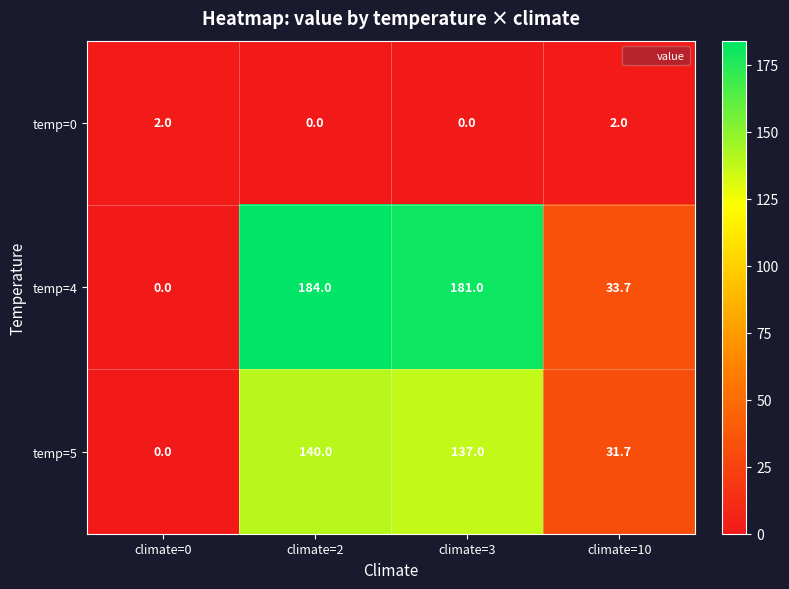

At which category is the sum across all series the highest?

climate=2